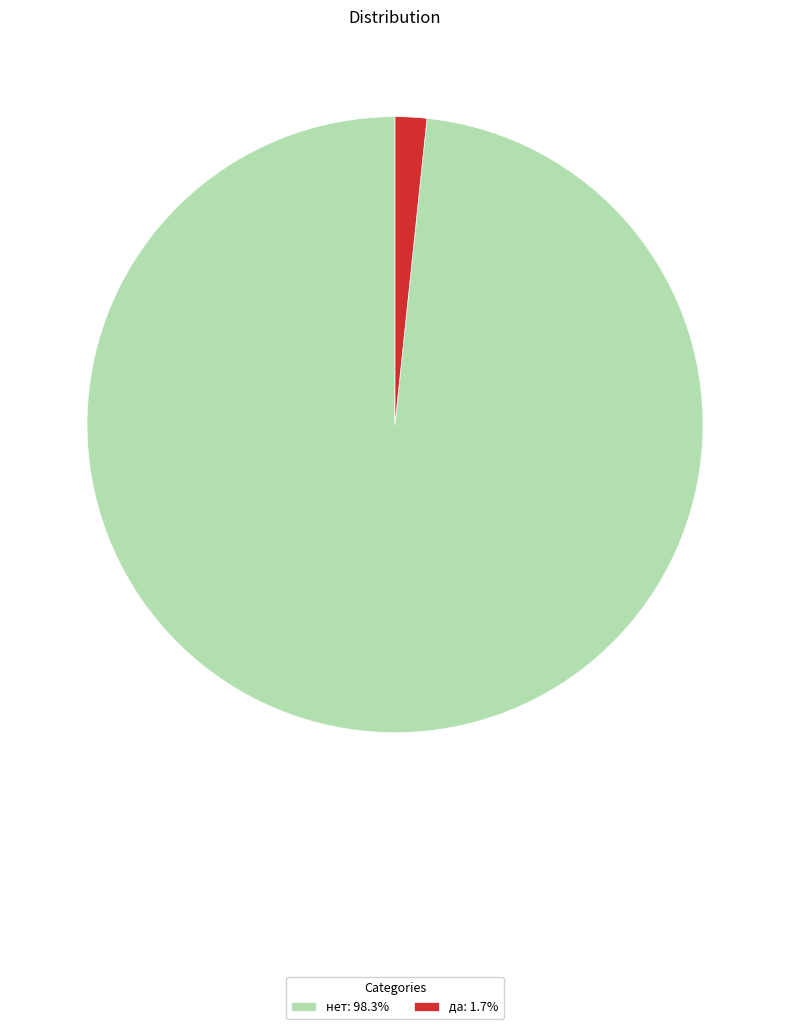

Is there a majority slice in this chart?

Yes